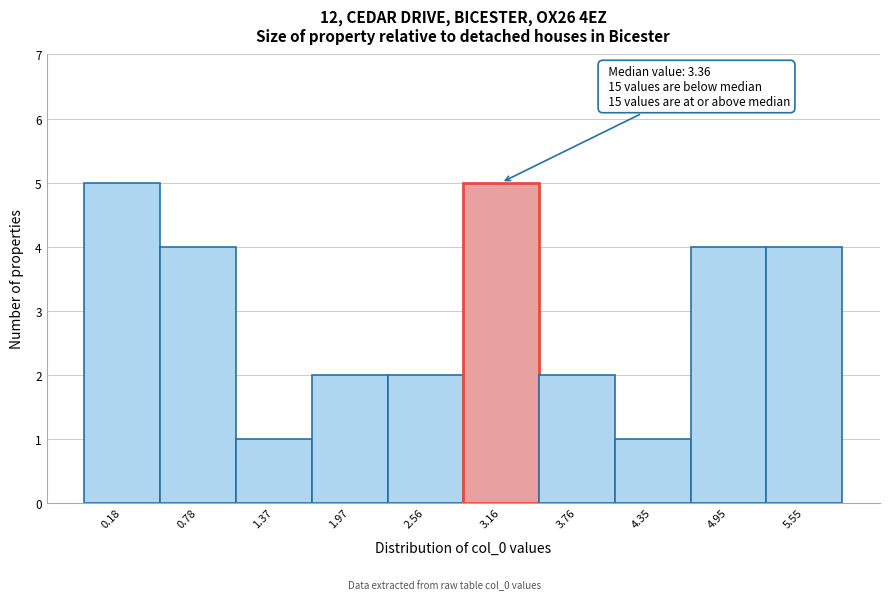

Reading left to right, transcribe all the data shown in this chart.

5	4	1	2	2	5	2	1	4	4